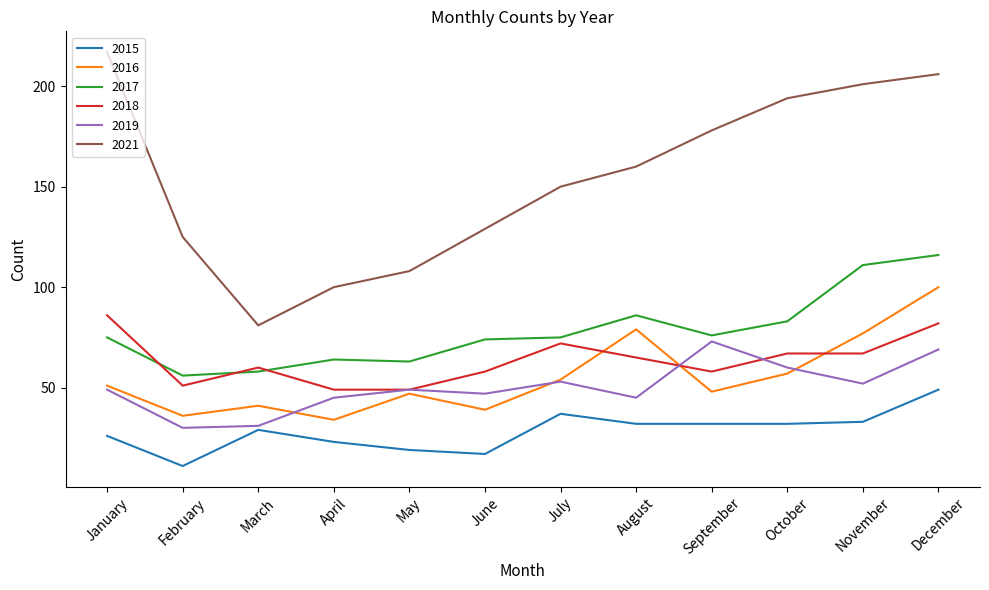

Which series changed the most between August and October?

2021